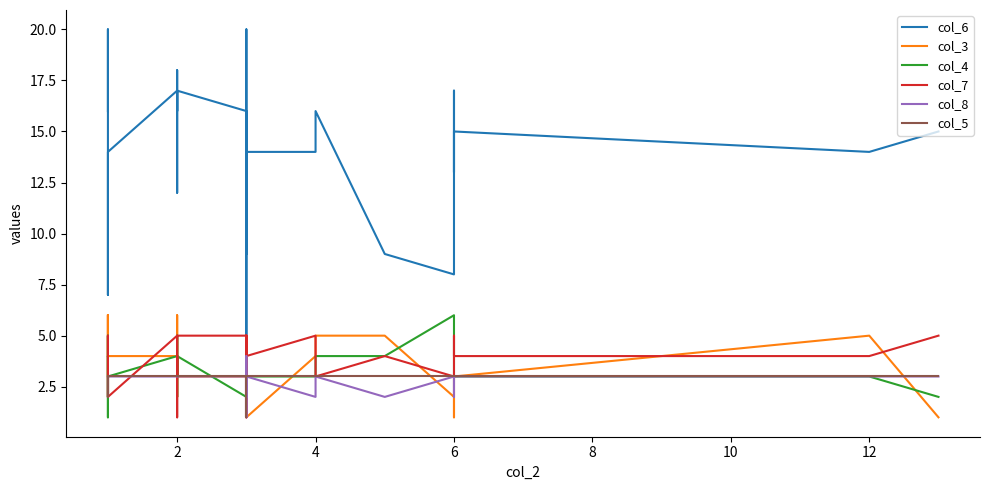

What is the difference between the highest and lowest values at 2?

14